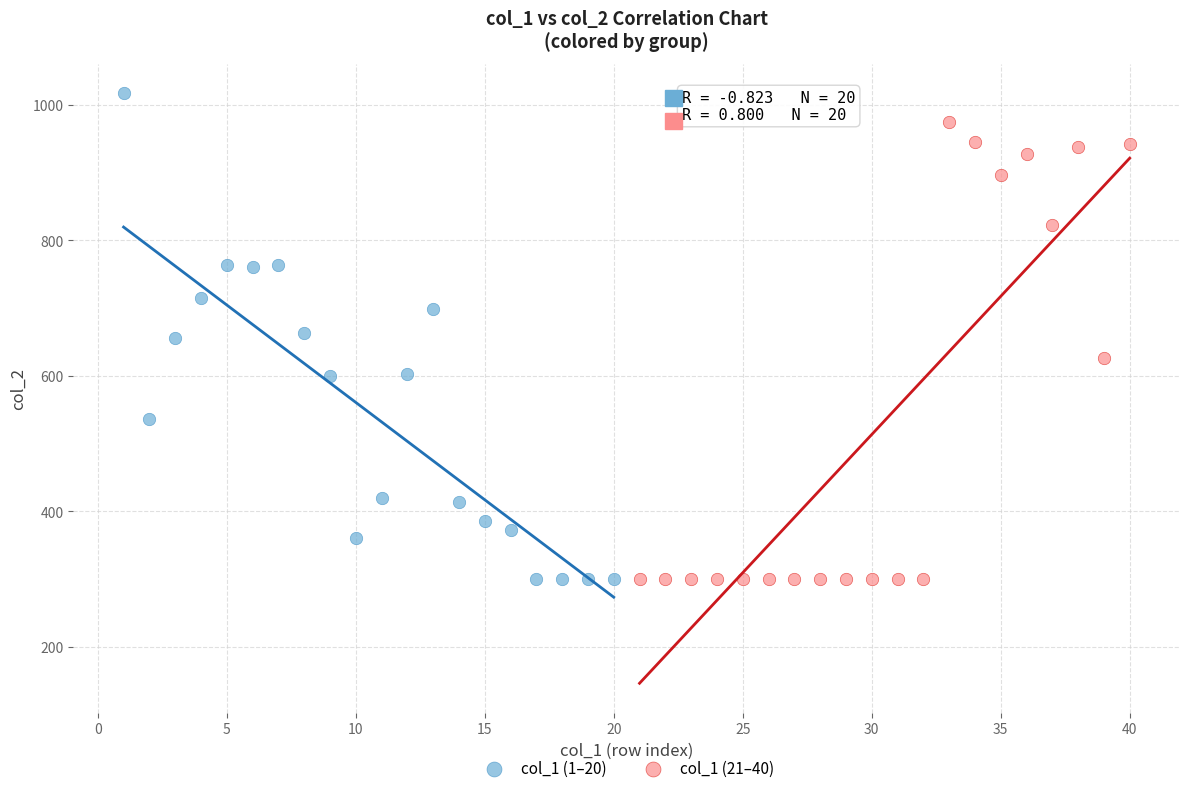

What are all the series names shown in the legend?

col_1 (1–20), col_1 (21–40)